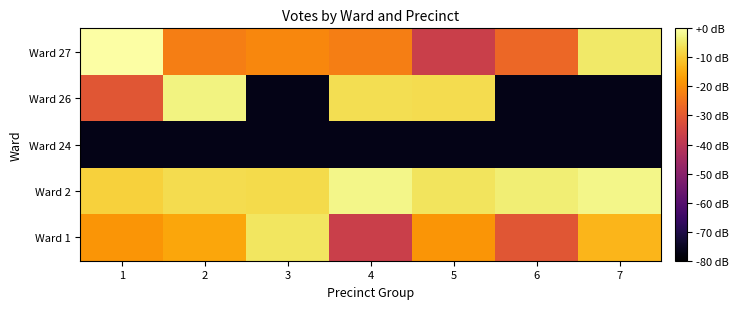

At 2, list the series in order from largest to smallest.

Ward 26, Ward 2, Ward 1, Ward 27, Ward 24